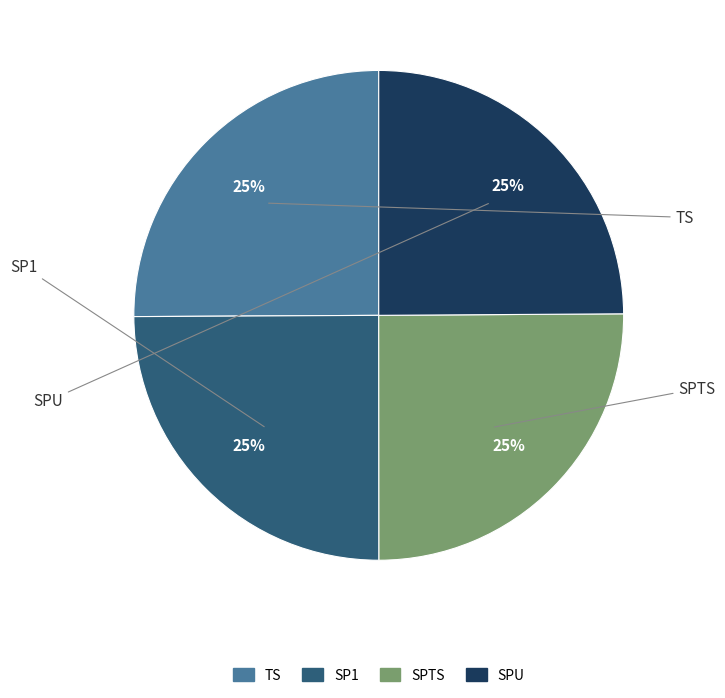

Is there any slice that represents more than half of the pie?

No